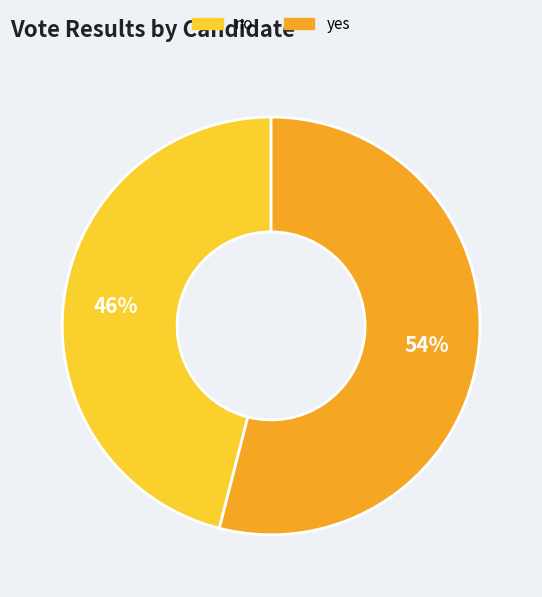

Do yes and no together represent more than half of the pie?

Yes